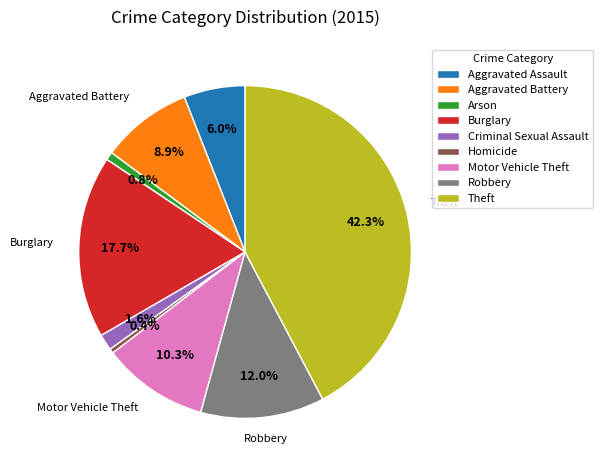

True or false: Criminal Sexual Assault accounts for 2% of the total.

True